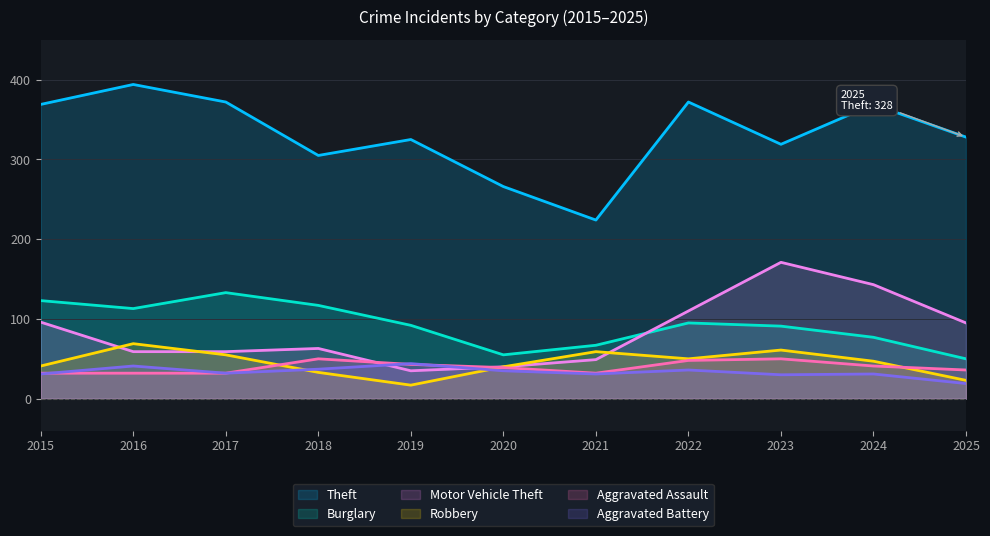

What value does the Theft series have at 2017, to the nearest 5?

370